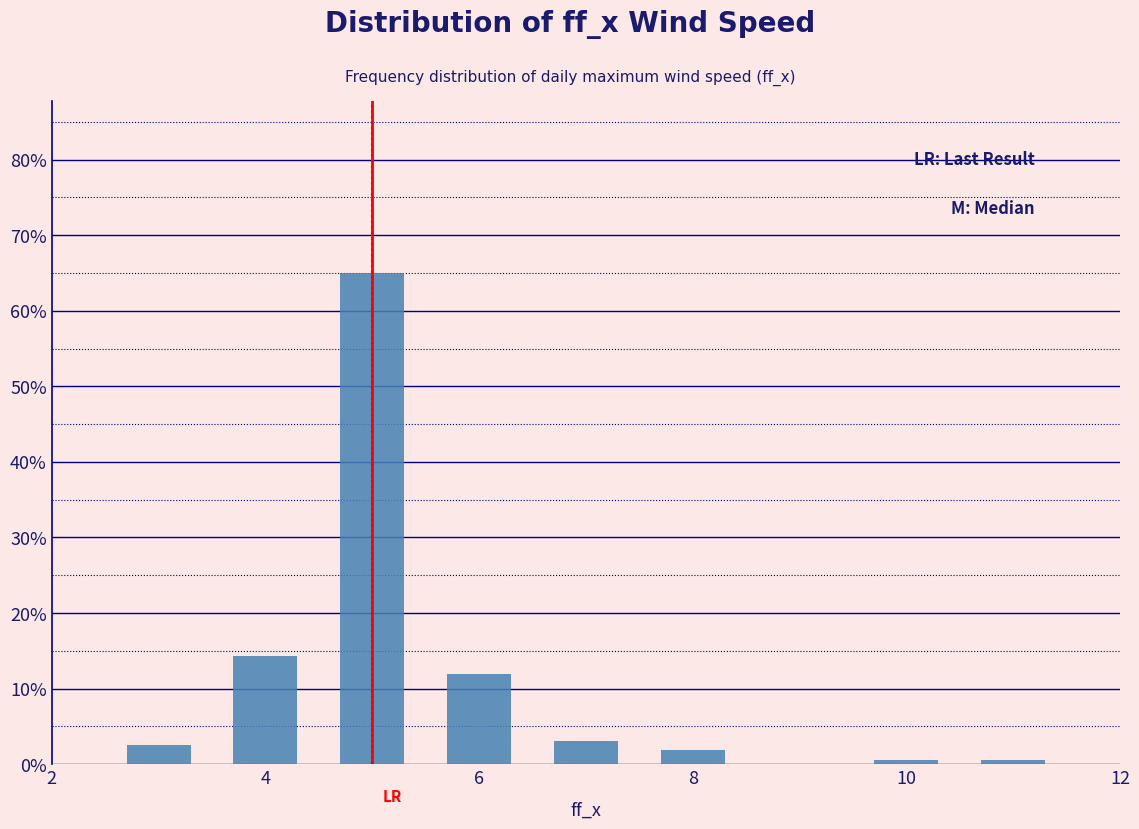

Which range on the x-axis has the tallest bar?

4.5 to 5.5